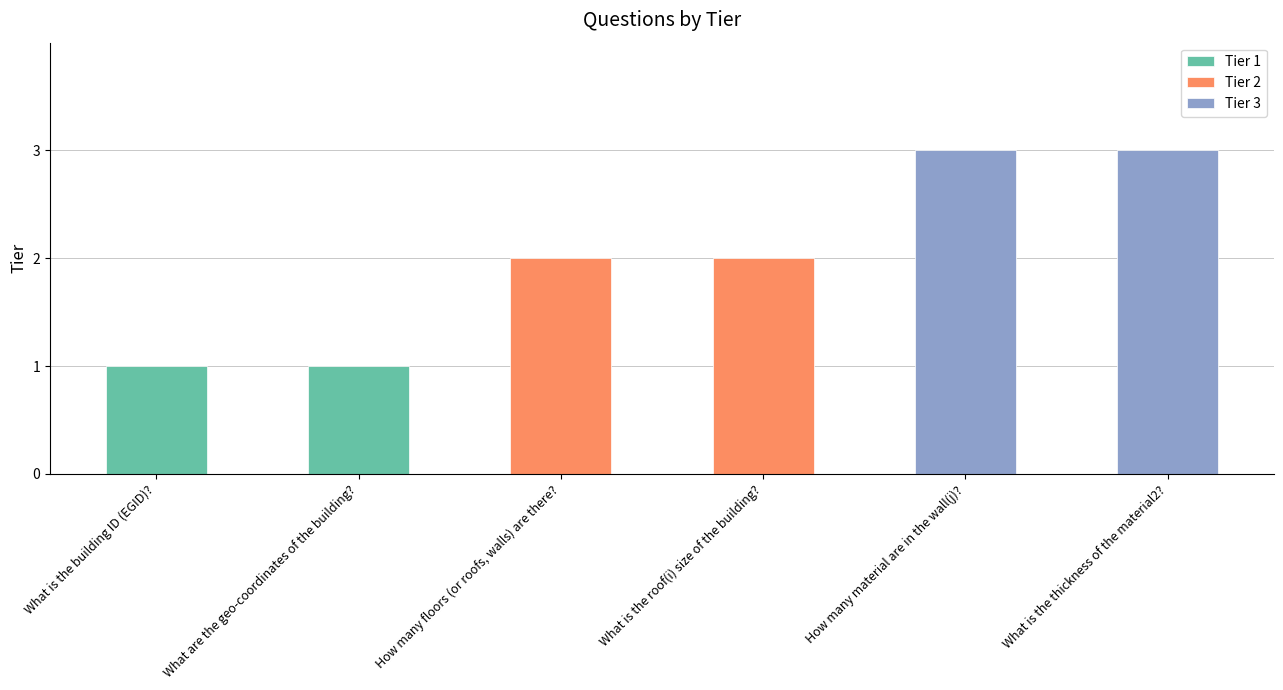

What is the sum of all Tier 3 values?

6